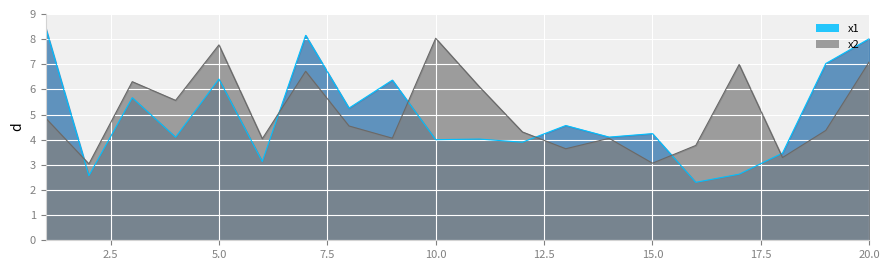

At 8, list the series in order from largest to smallest.

x1, x2